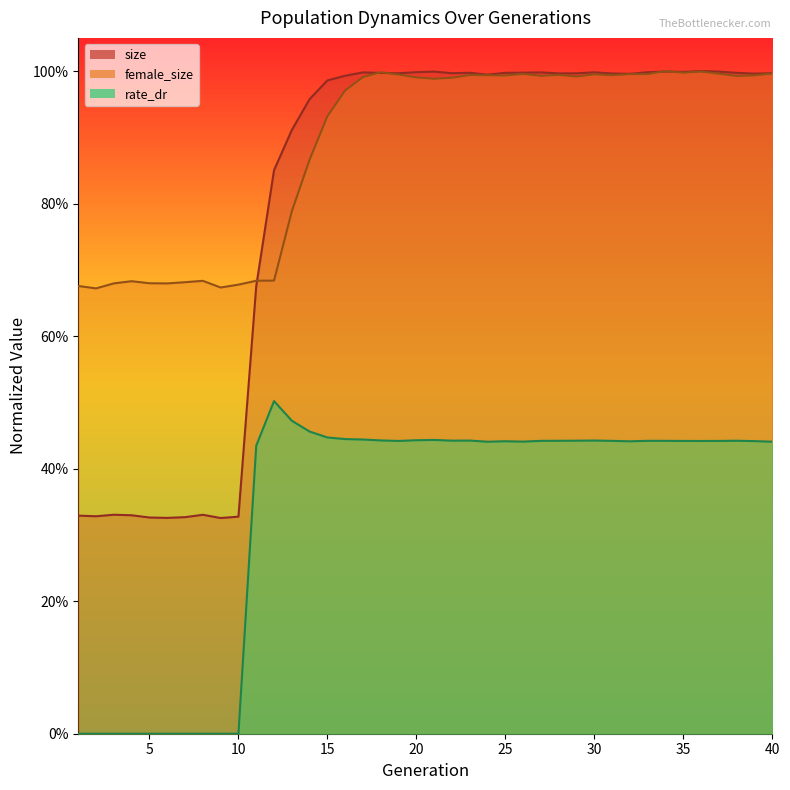

At which category is the sum across all series the highest?

34